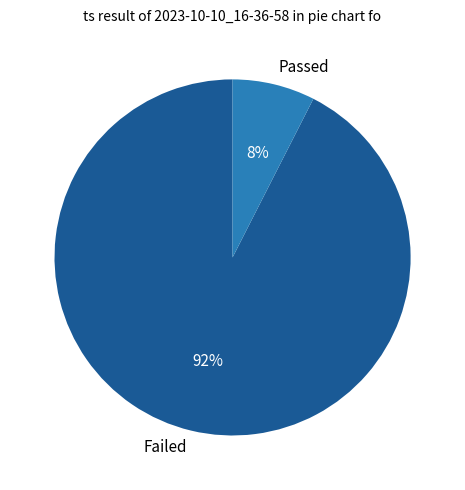

To the nearest percent, what is the average slice percentage?

50%